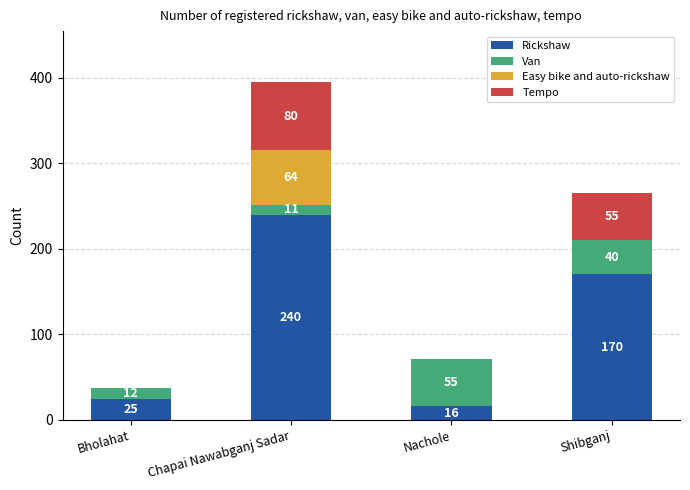

Are the bars grouped side by side (vs. stacked)?

No